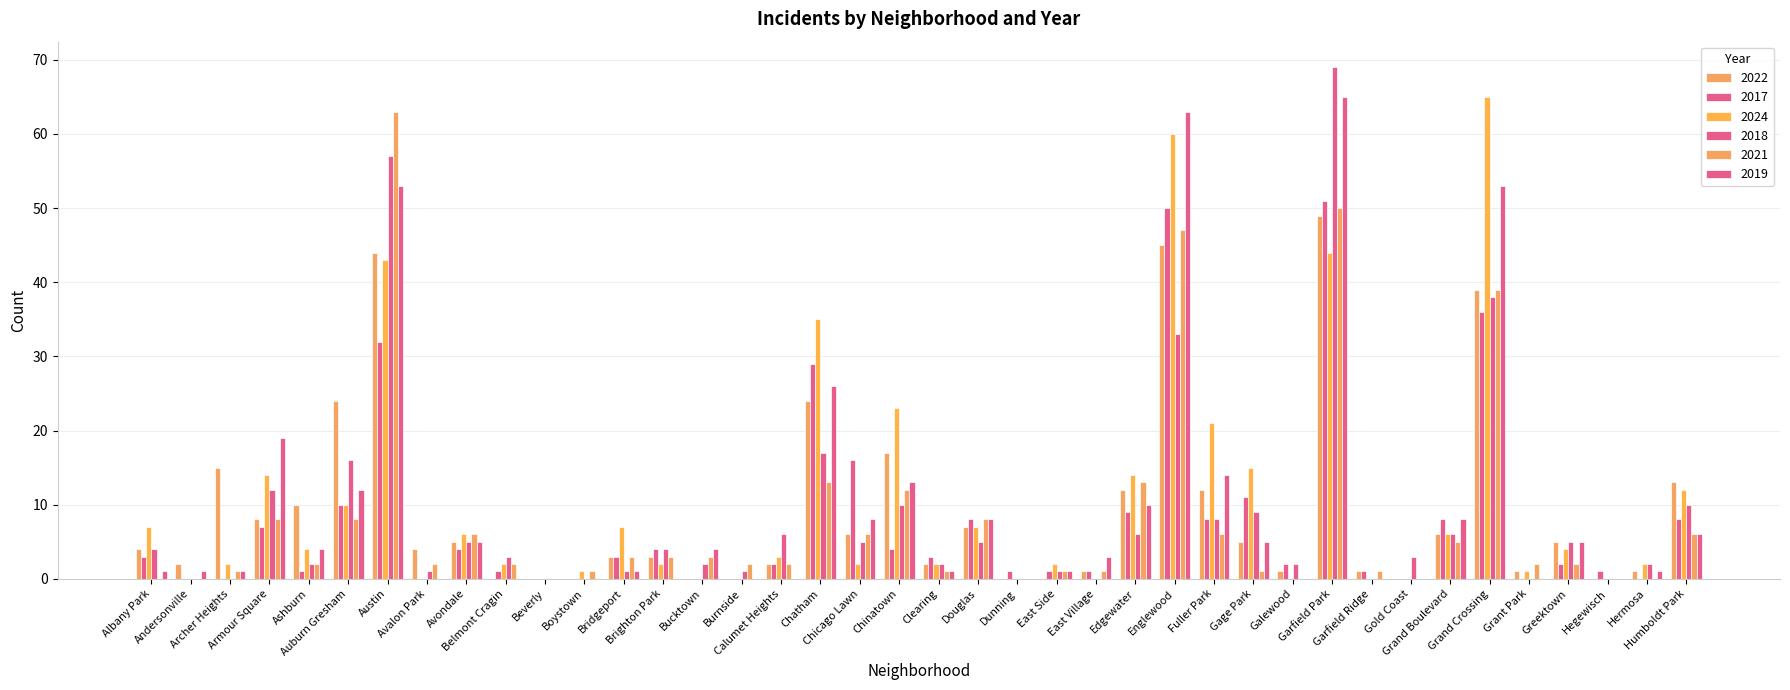

How many series are shown in this chart?

6